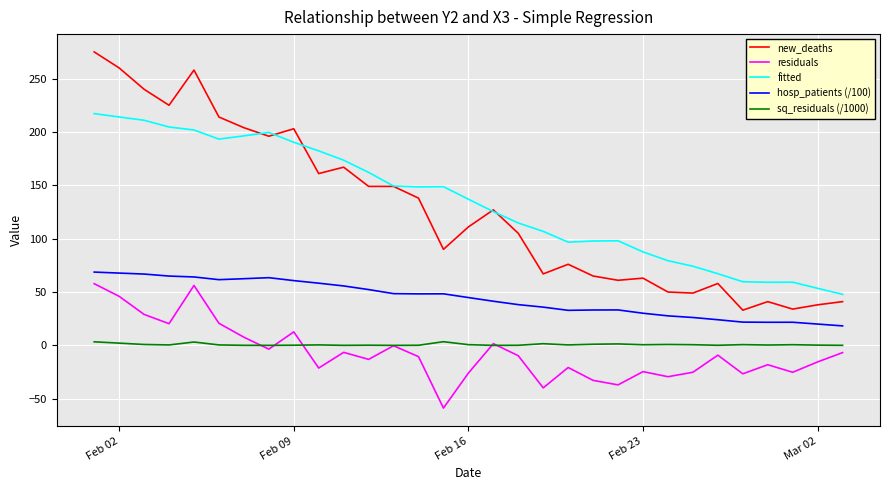

What is the lowest value of the fitted series?

47.8